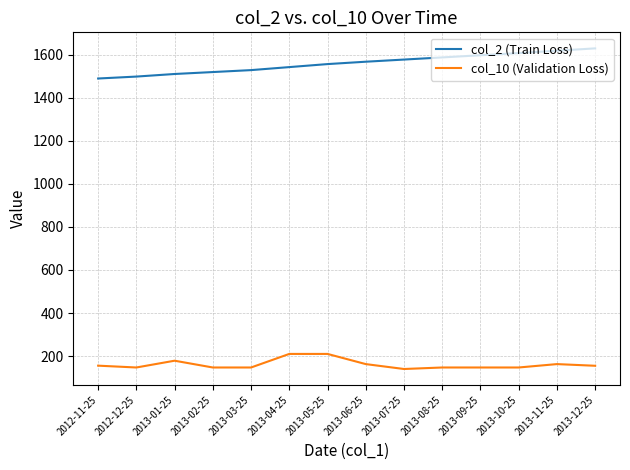

List the series in order of their overall mean, highest first.

col_2 (Train Loss), col_10 (Validation Loss)